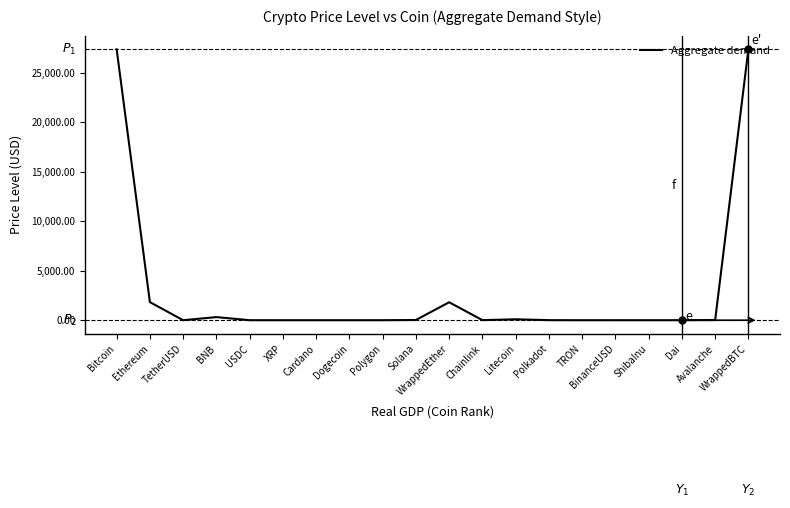

Does the chart have visible grid lines?

No